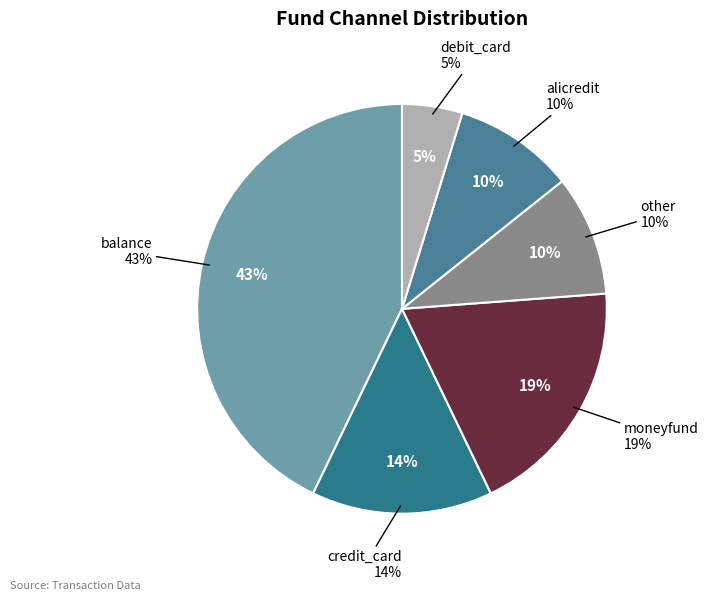

What percentage do moneyfund and credit_card together represent?

33.3%